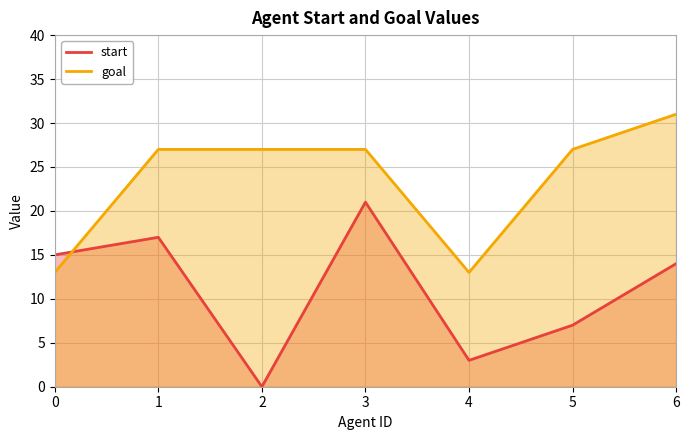

True or false: start and goal intersect in this chart.

True